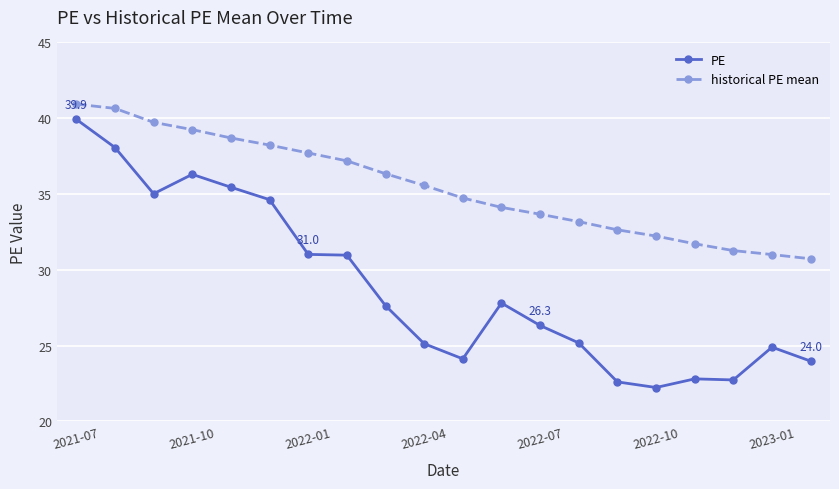

Rank the series by their average value, from highest to lowest.

historical PE mean, PE